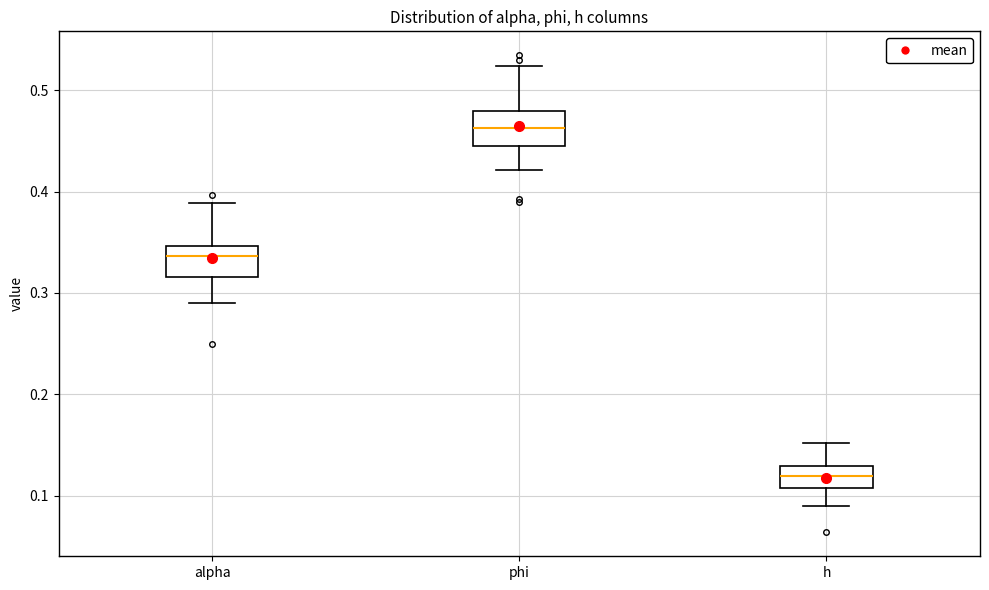

Where is the upper edge of the box for phi on the y-axis? The values are not printed on the chart, so give them approximately, as read against the axis.

0.48